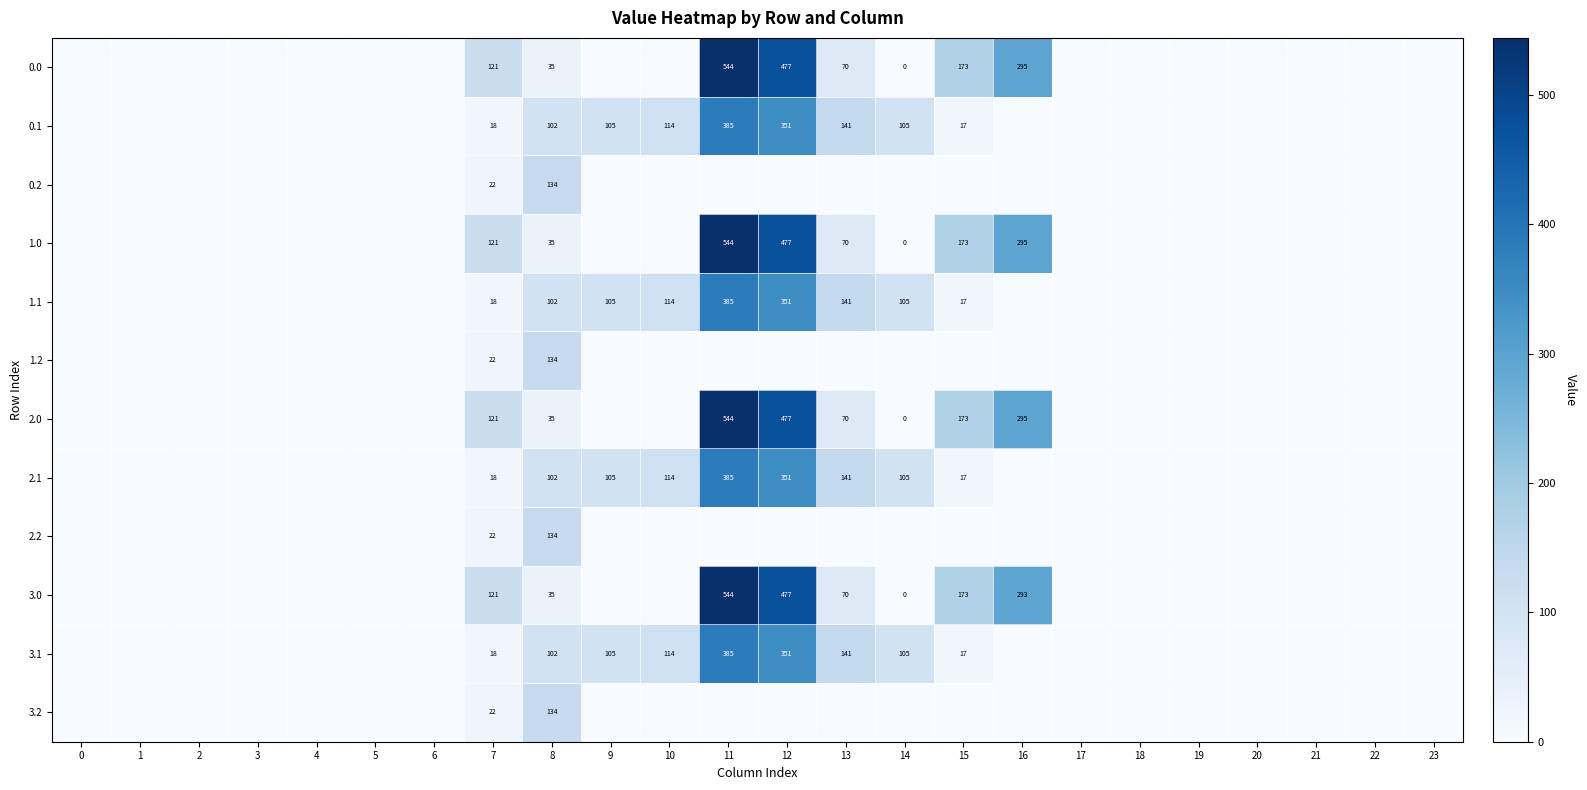

True or false: 3.1 has a value of 114 at 10.

True